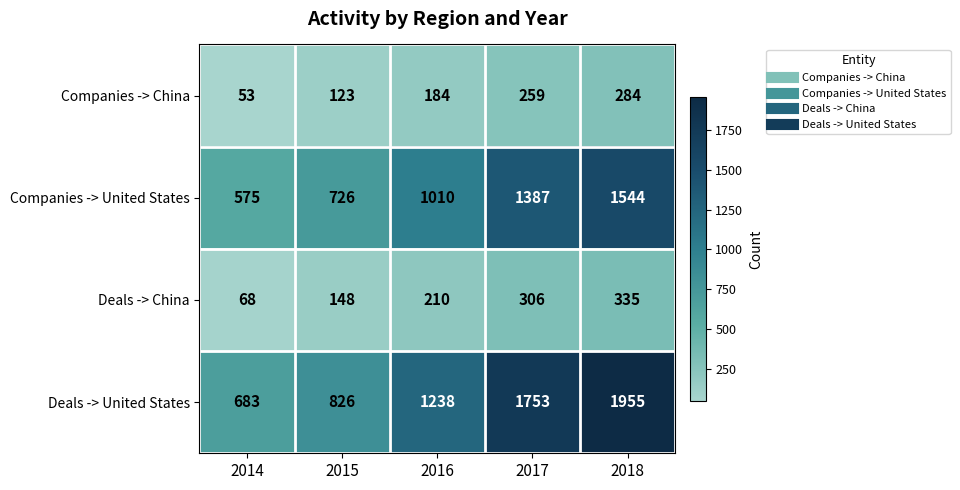

Reading left to right, list all the values displayed in this chart.

Companies -> China: 53	123	184	259	284
Companies -> United States: 575	726	1010	1387	1544
Deals -> China: 68	148	210	306	335
Deals -> United States: 683	826	1238	1753	1955